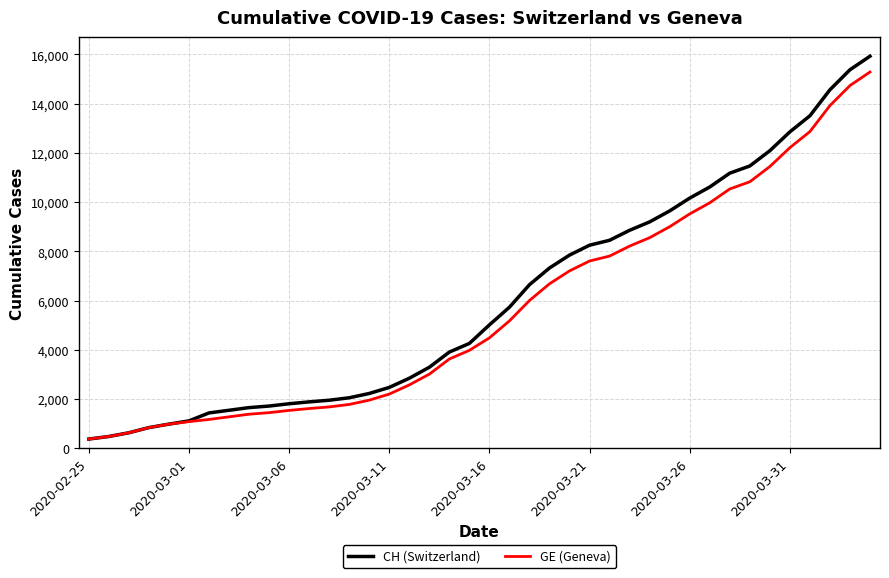

What is the sum of all GE (Geneva) values?

225656